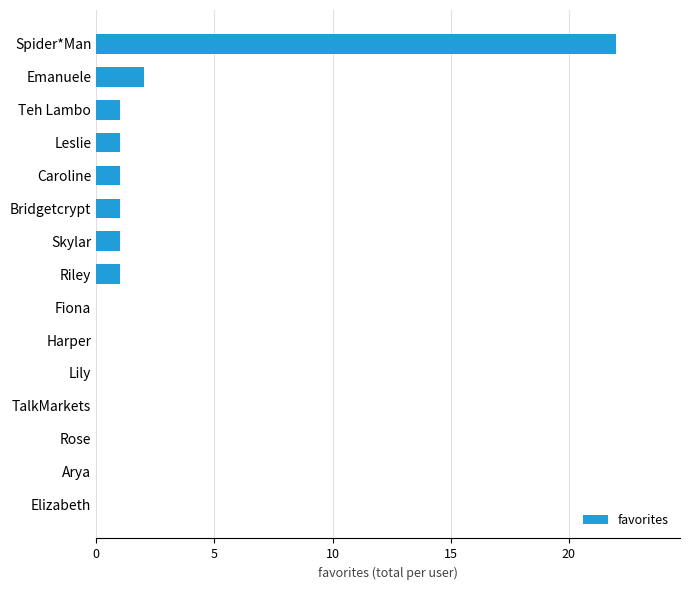

What is the sum of all values?

30